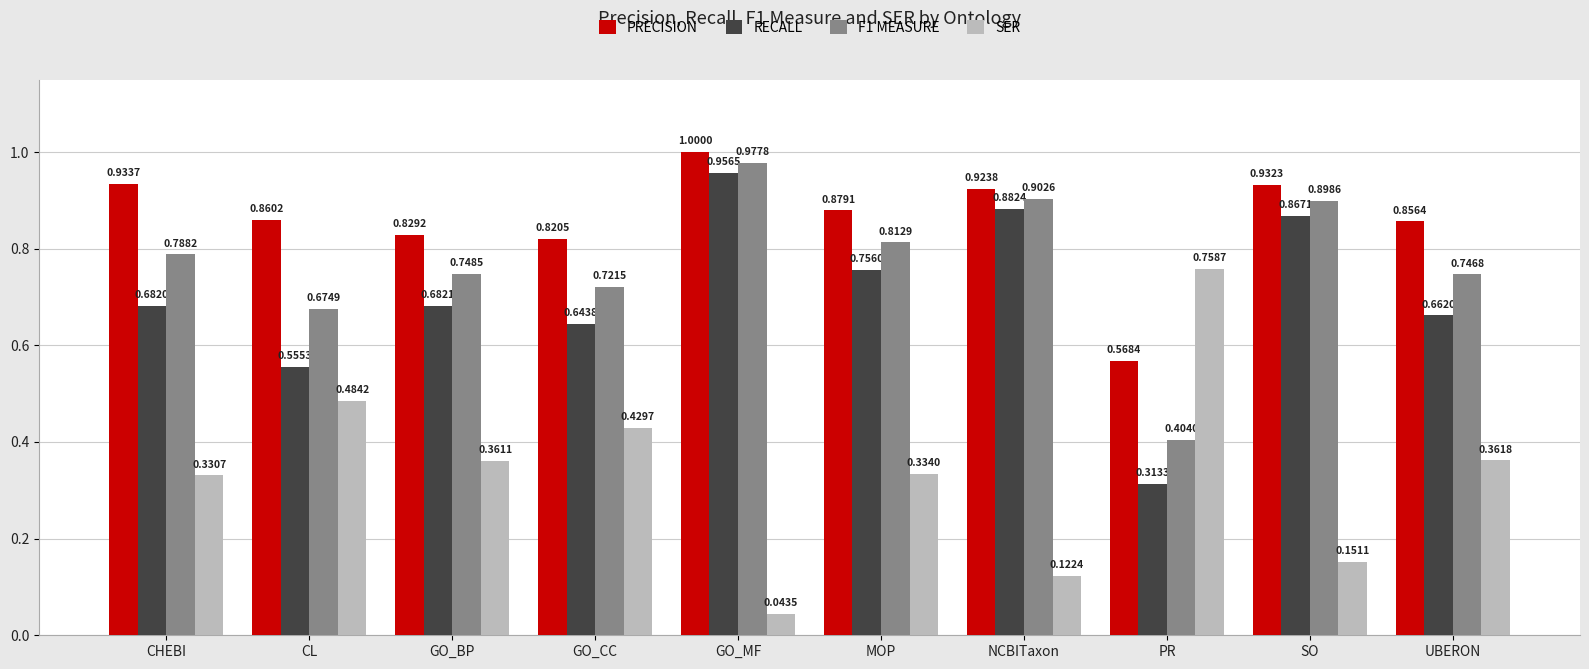

Which series changed the most between CL and MOP?

RECALL